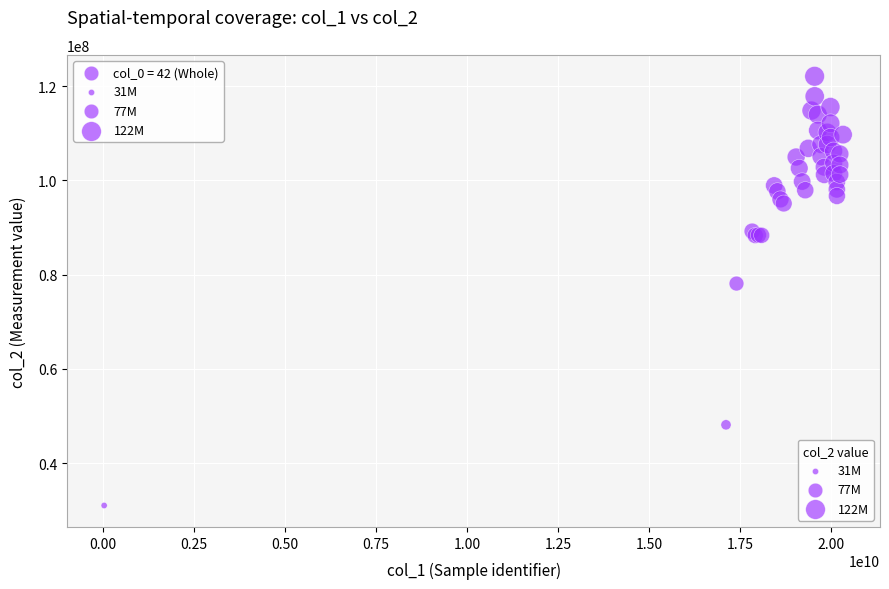

What Y value in the scatter plot is closest to 76552640?

78109375